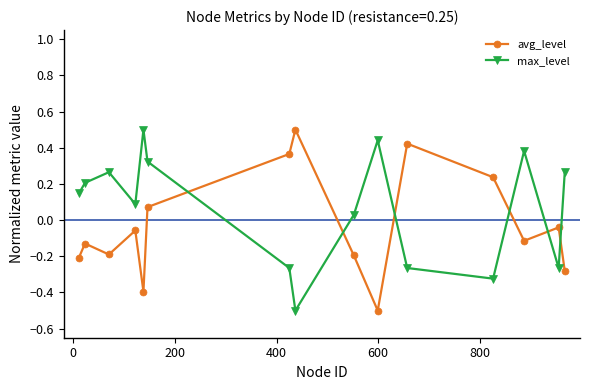

True or false: max_level has more than 2 points higher than both neighbors.

True